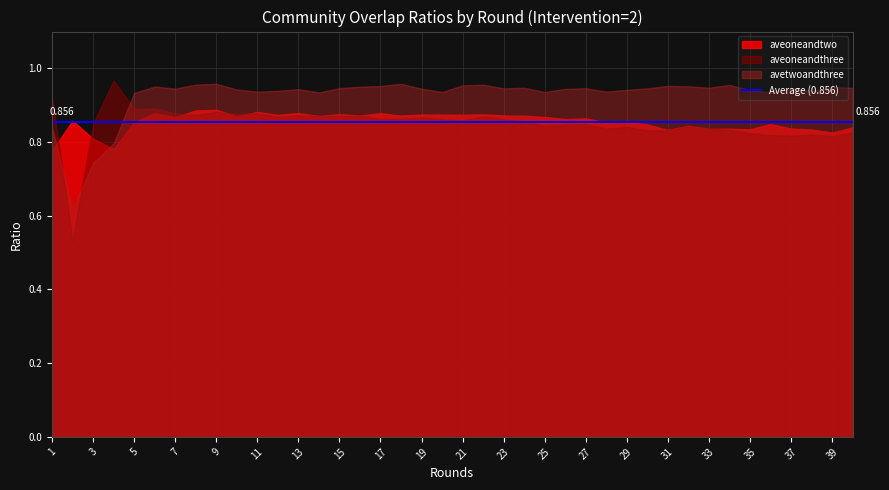

What is the average value of the aveoneandthree series?

0.9